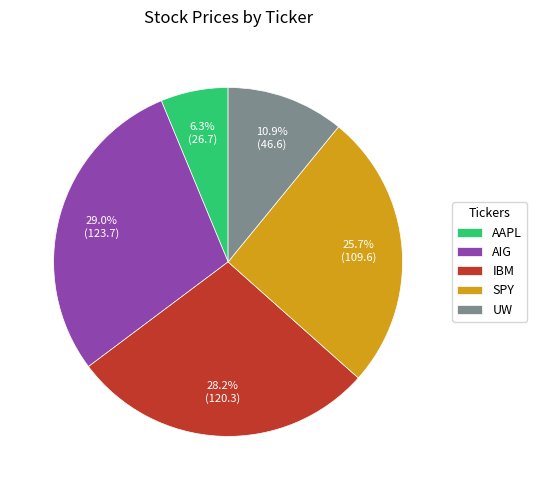

To the nearest percent, what portion does AIG represent?

29%